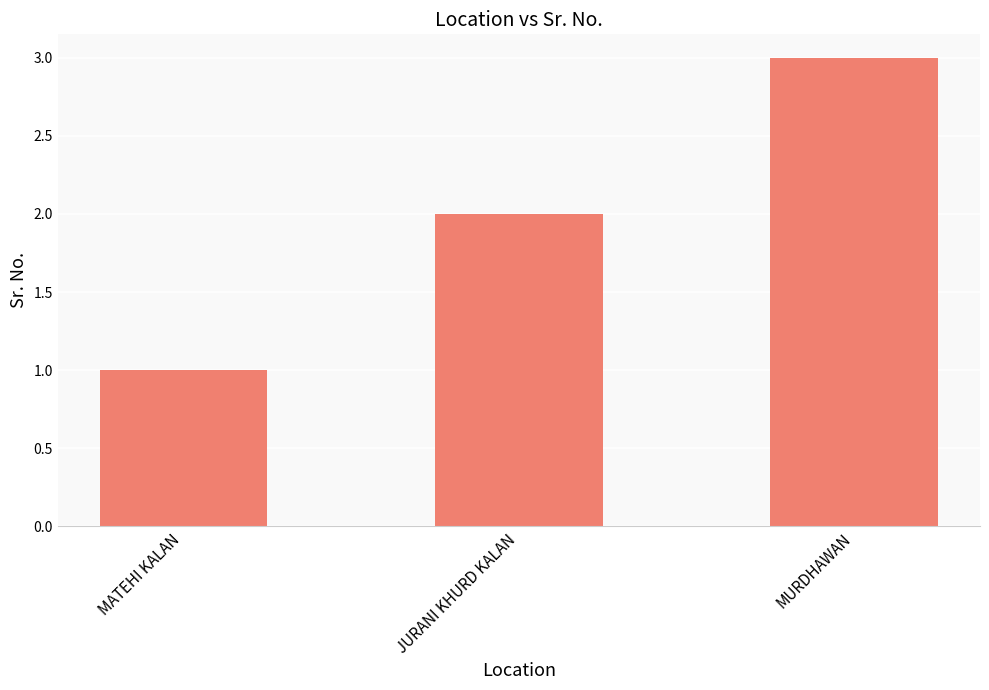

Does the chart contain any negative values?

No